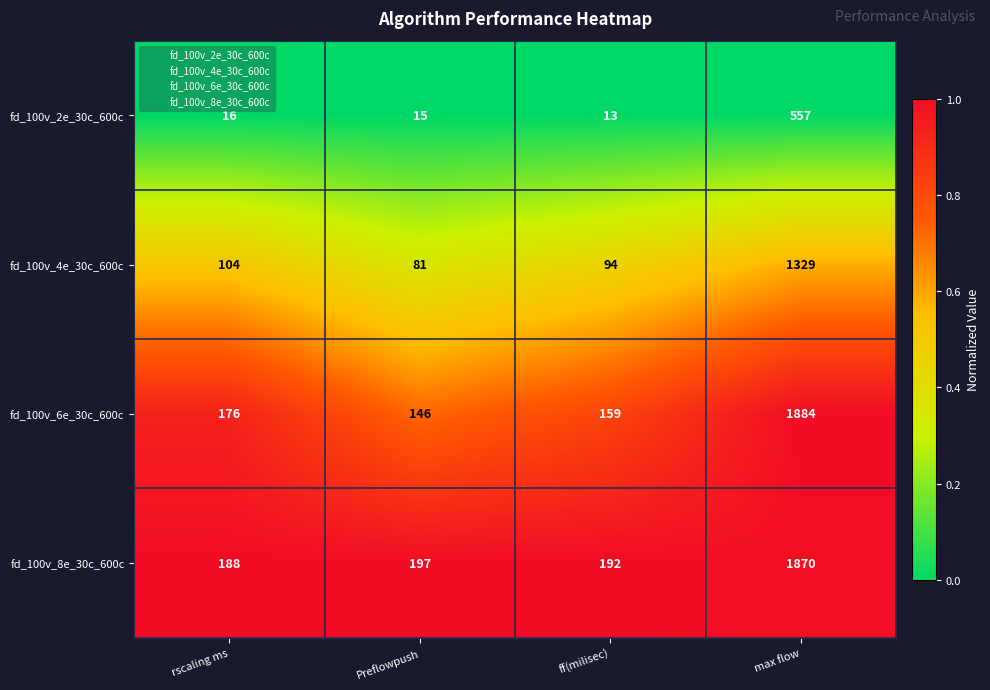

At which category is the sum across all series the highest?

max flow